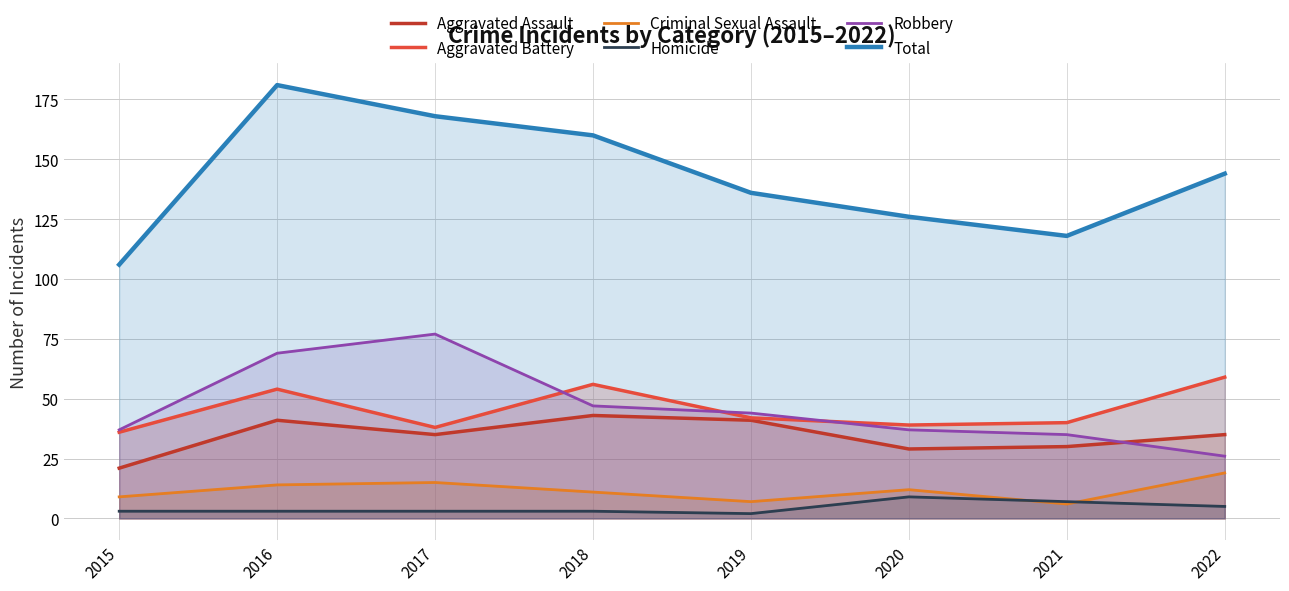

What is the approximate value of Criminal Sexual Assault at 2018?

11